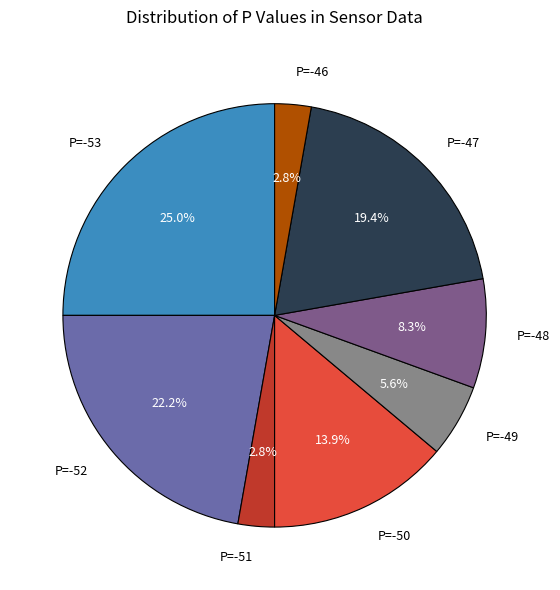

Which category has the biggest portion of the pie?

P=-53